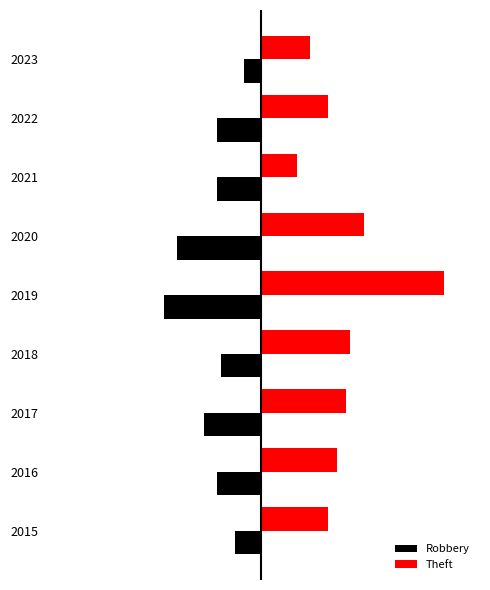

Rank the series by their maximum value, from lowest to highest.

Robbery, Theft